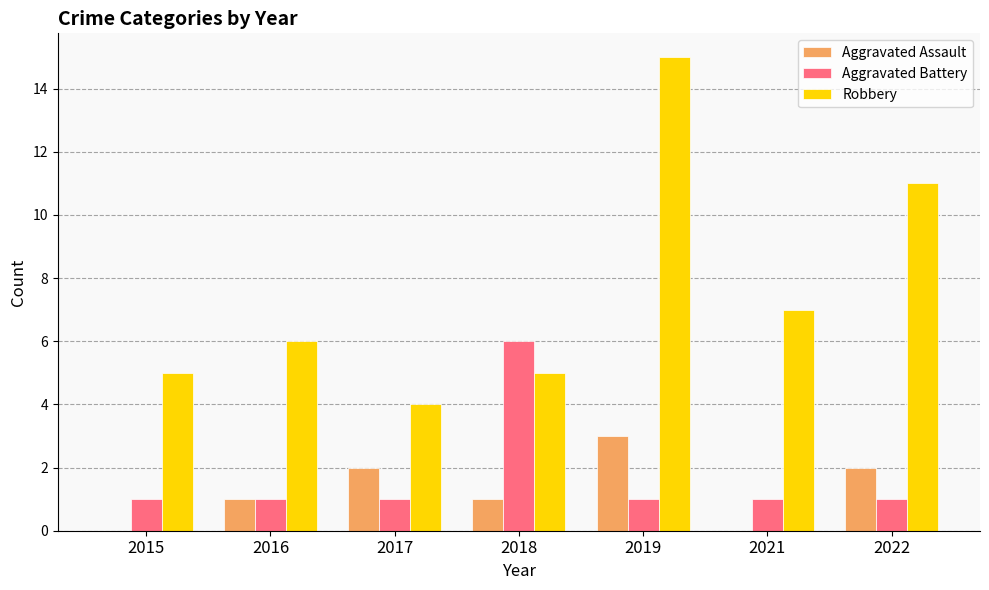

What is the average value of the Aggravated Assault series?

1